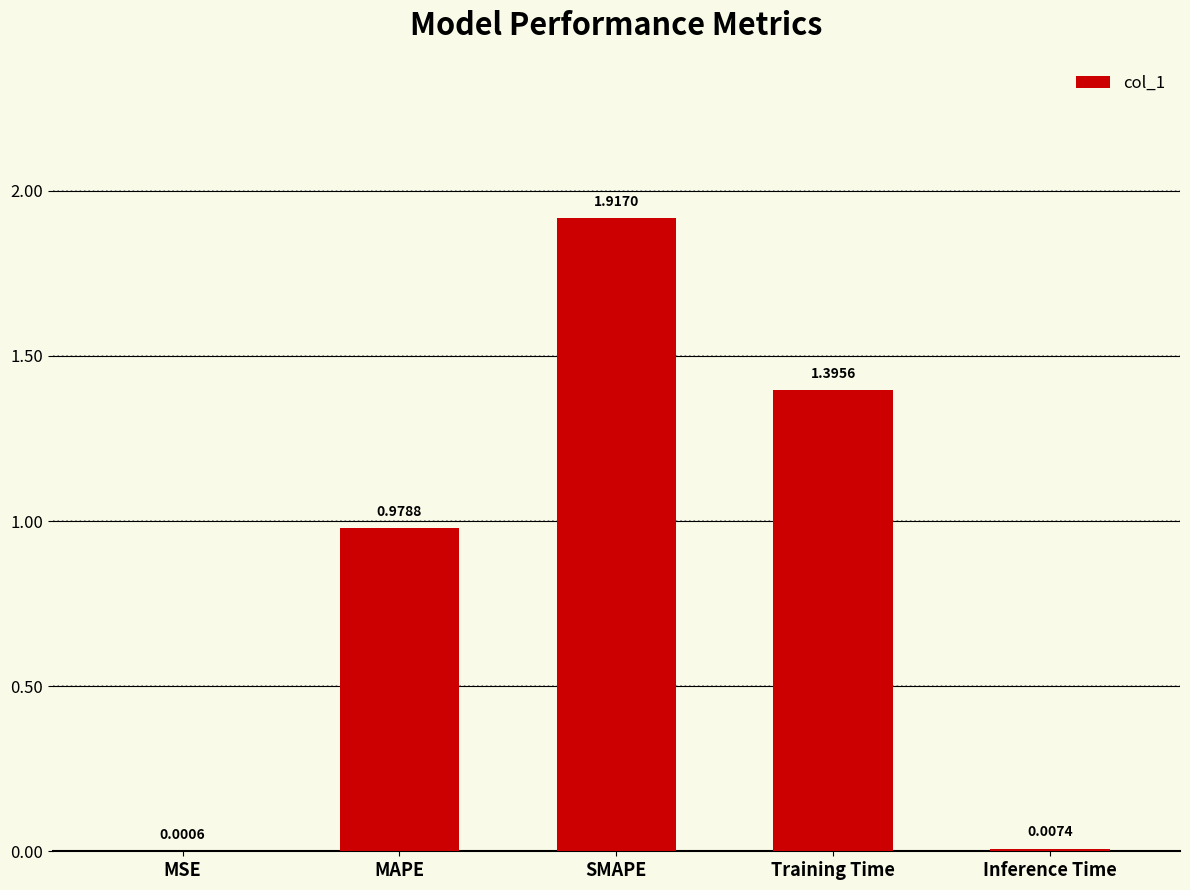

How many series are shown in this chart?

1